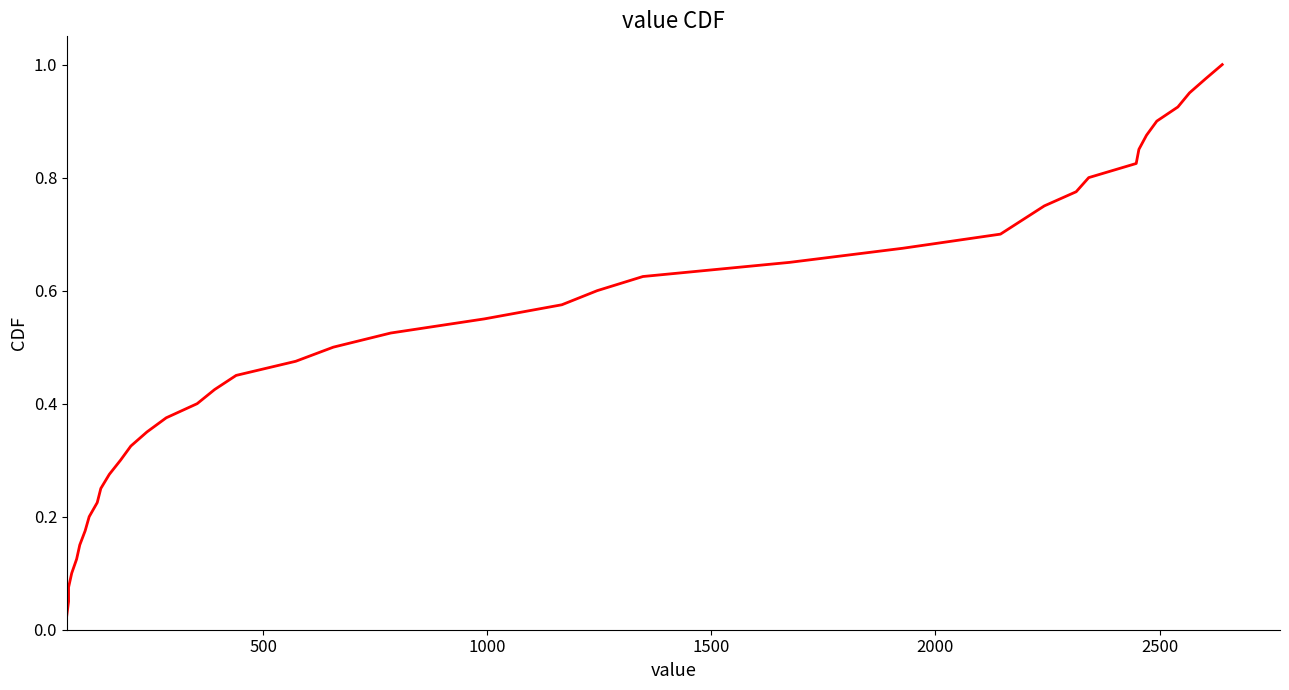

Does the chart have visible grid lines?

No